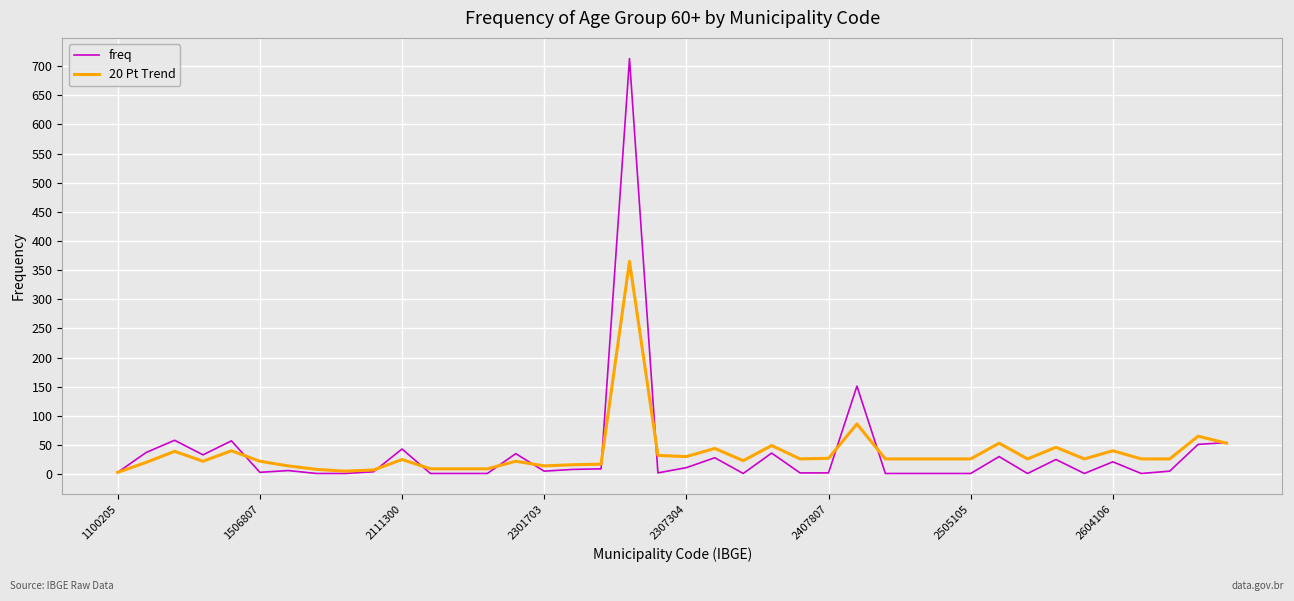

What is the maximum value for freq?

713